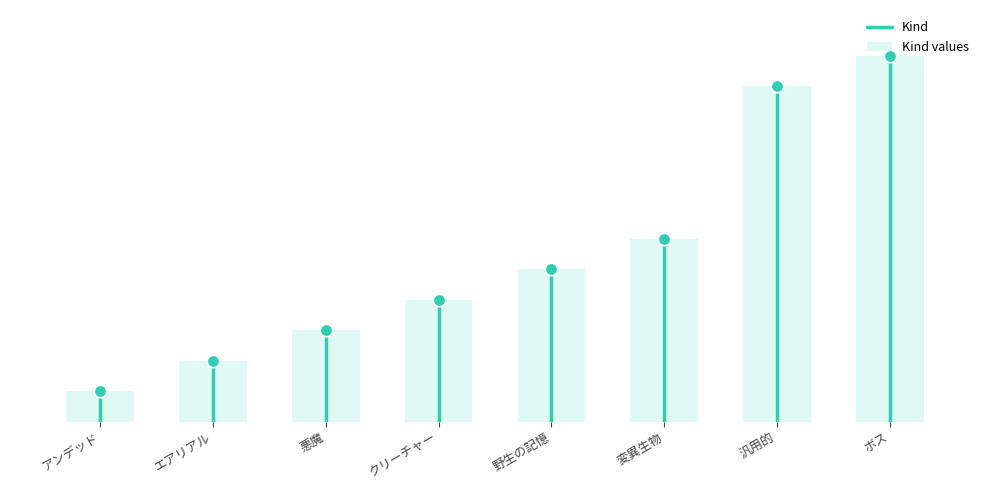

What is the change in value from クリーチャー to 汎用的?

+7